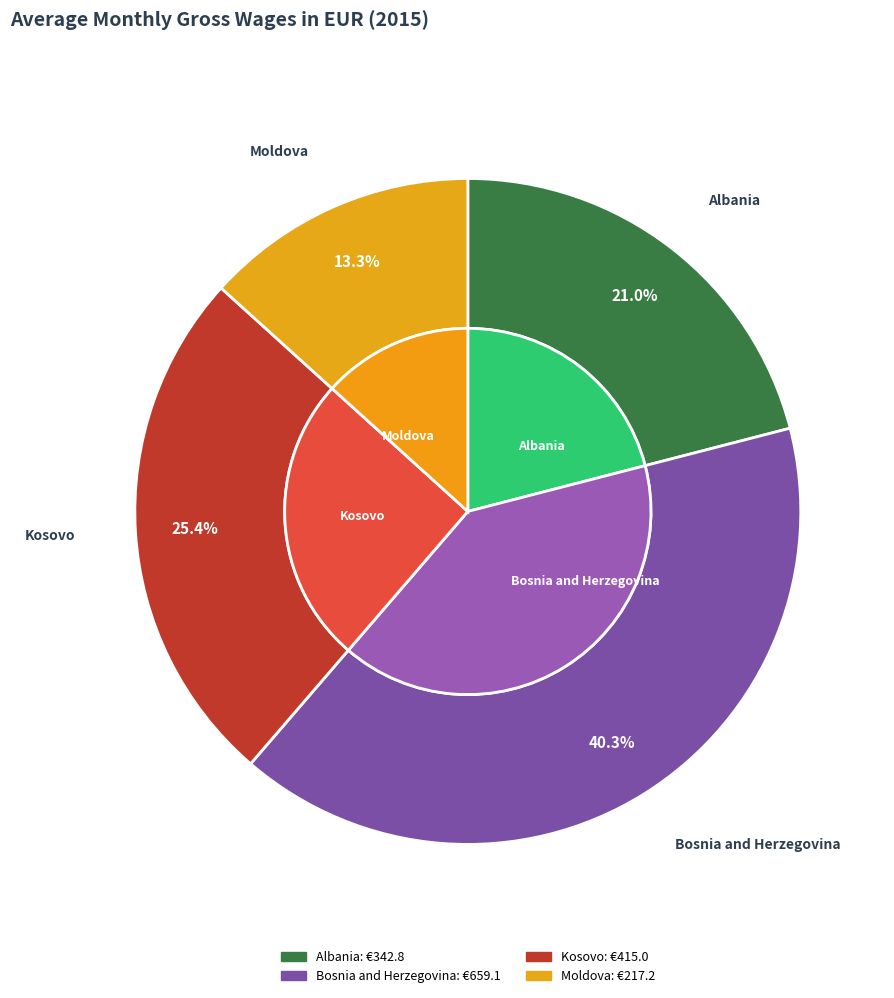

What is the total percentage of Kosovo and Bosnia and Herzegovina?

65.7%